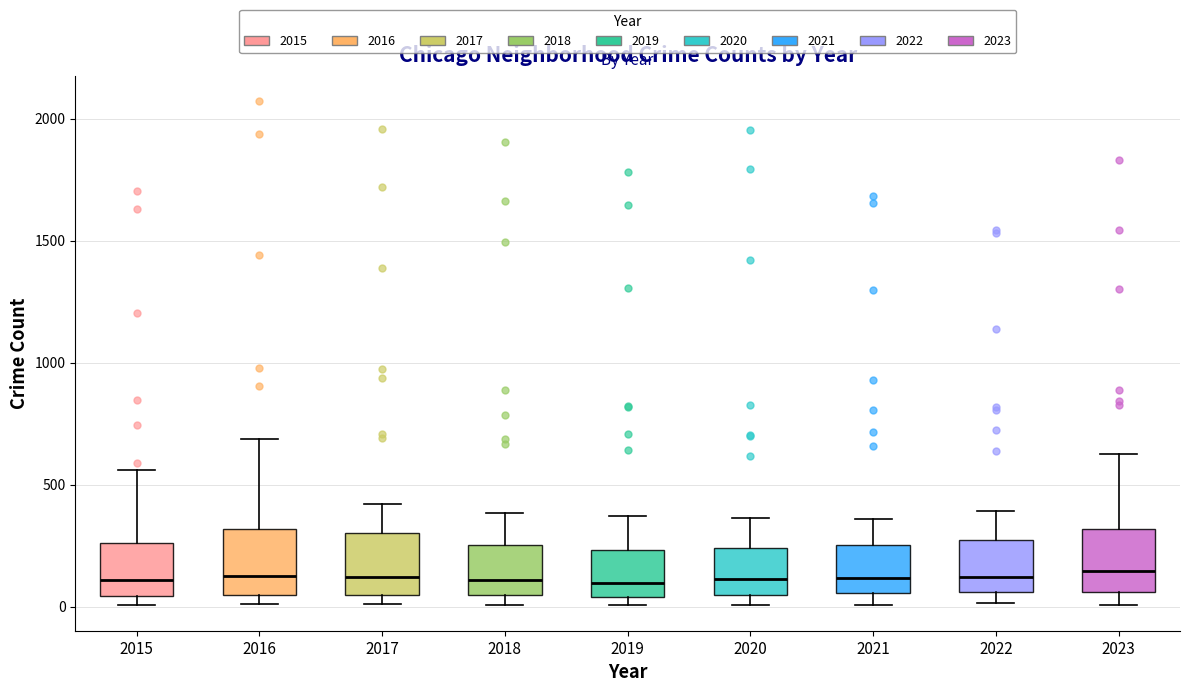

Where is the lower edge of the box at x = 2017 on the y-axis? The values are not printed on the chart, so give them approximately, as read against the axis.

50